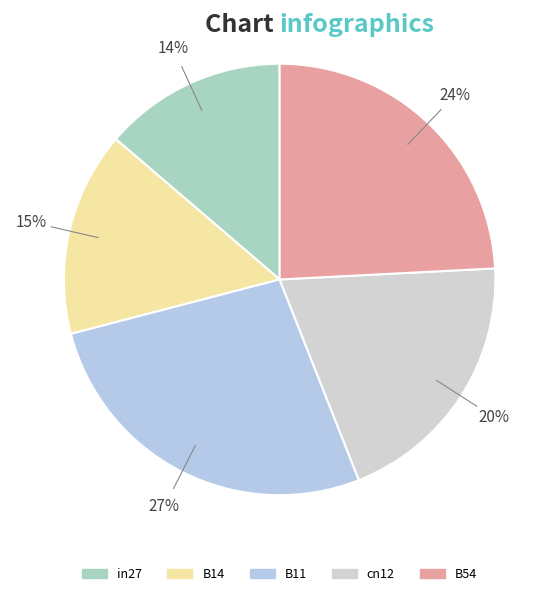

What portion of the pie excludes cn12?

80.2%